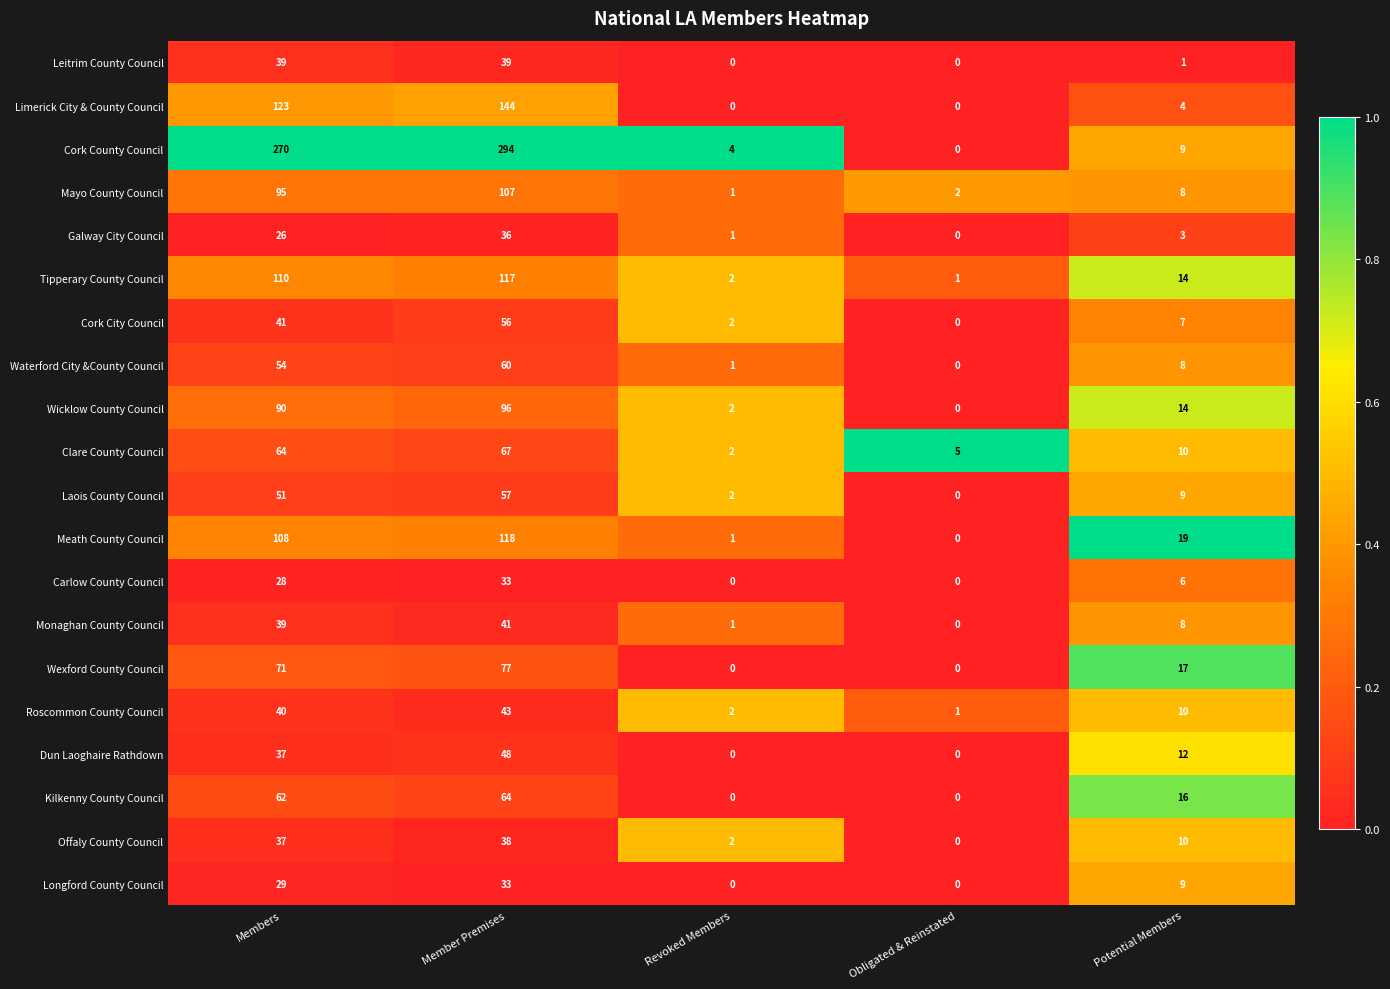

At which label does Waterford City &County Council reach its minimum?

Obligated & Reinstated